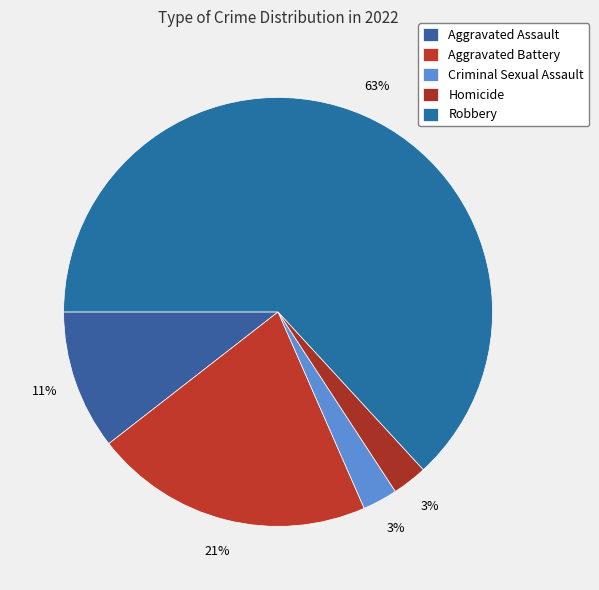

How many segments does this pie chart have?

5